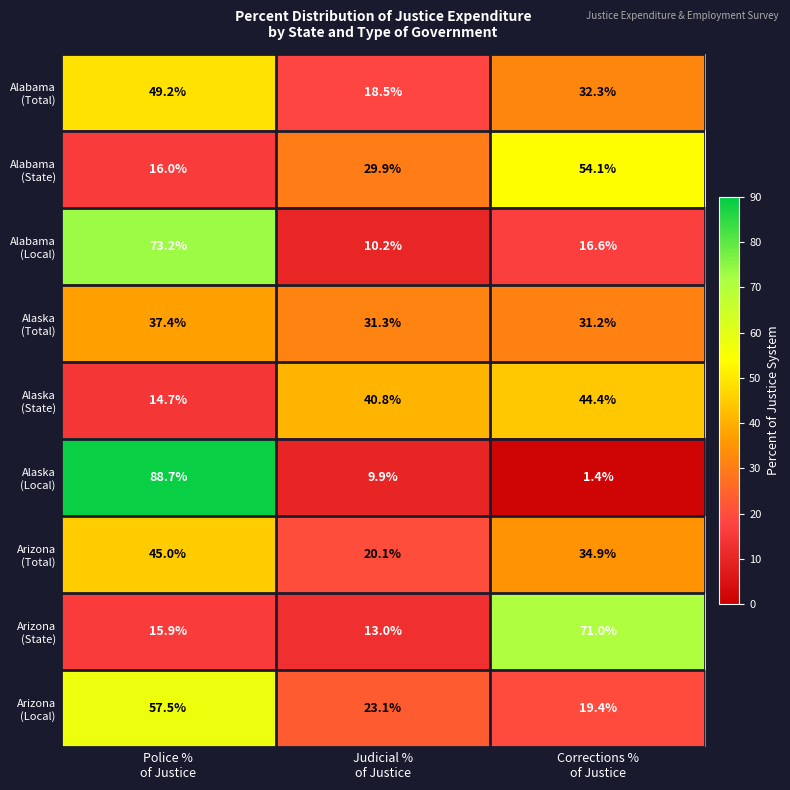

What is the greatest value displayed?

88.7